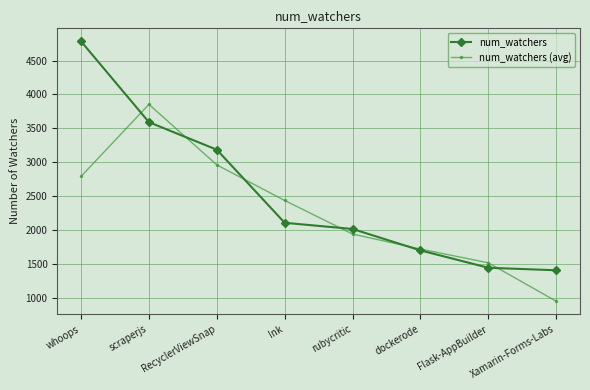

List the series in order of their overall mean, lowest first.

num_watchers (avg), num_watchers